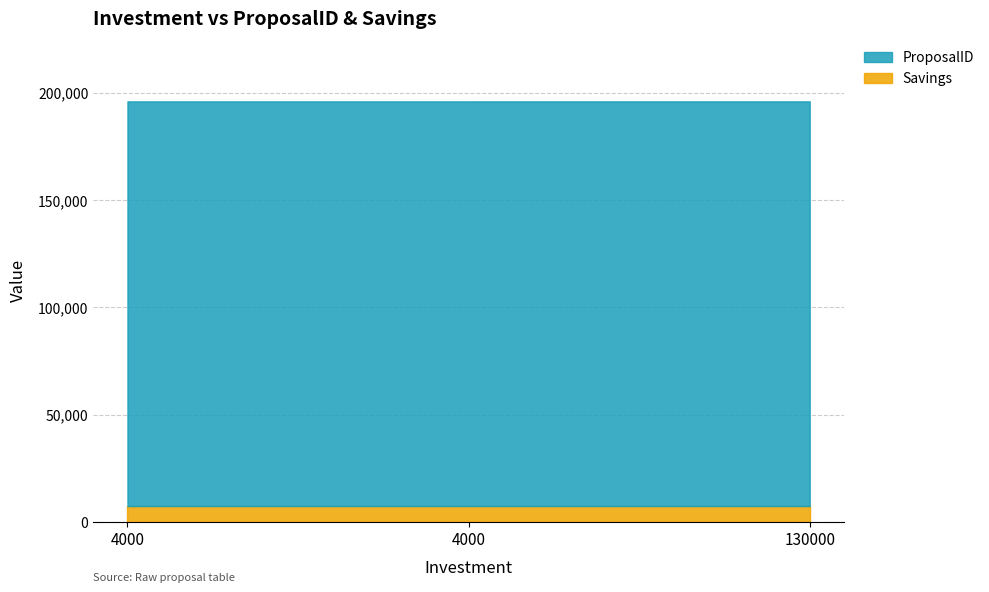

Count the number of data series in this chart.

2